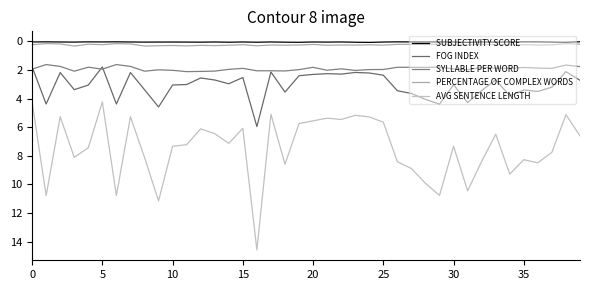

True or false: SYLLABLE PER WORD and PERCENTAGE OF COMPLEX WORDS cross at least once.

False